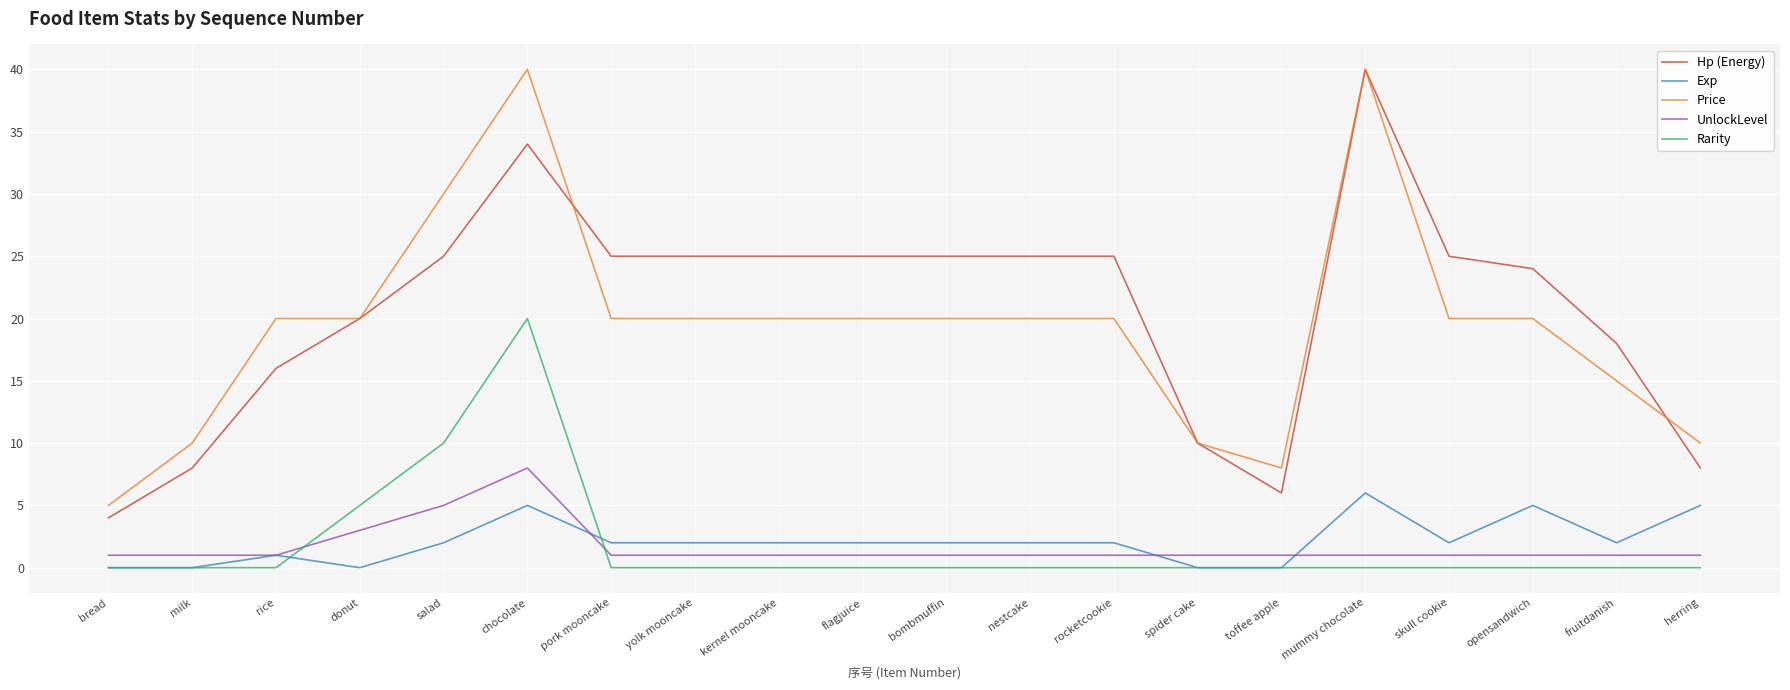

Does the chart have visible grid lines?

Yes